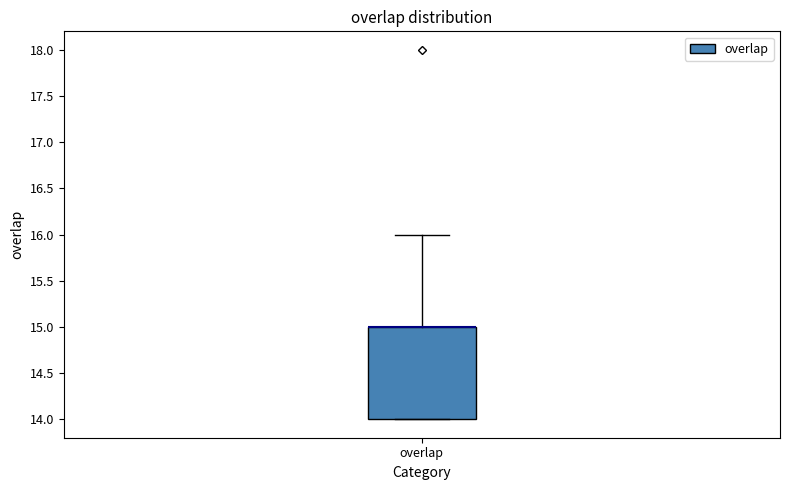

Where is the lower edge of the box for overlap on the y-axis? The values are not printed on the chart, so give them approximately, as read against the axis.

14